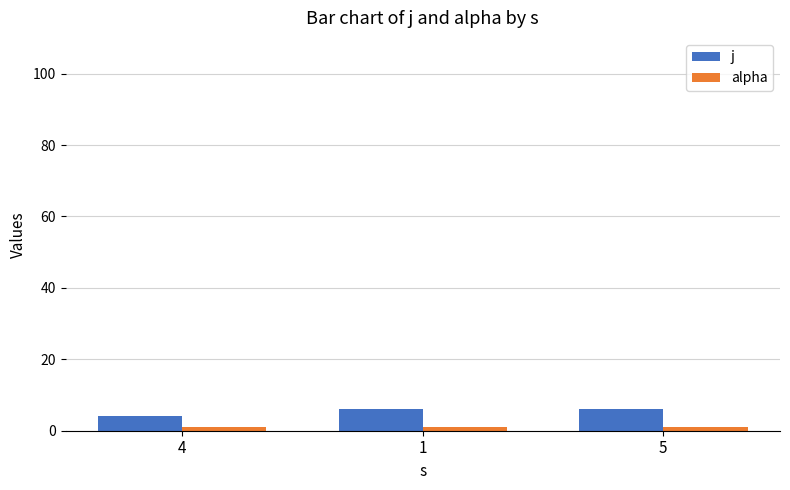

Is it true that j equals 4 at 4?

True